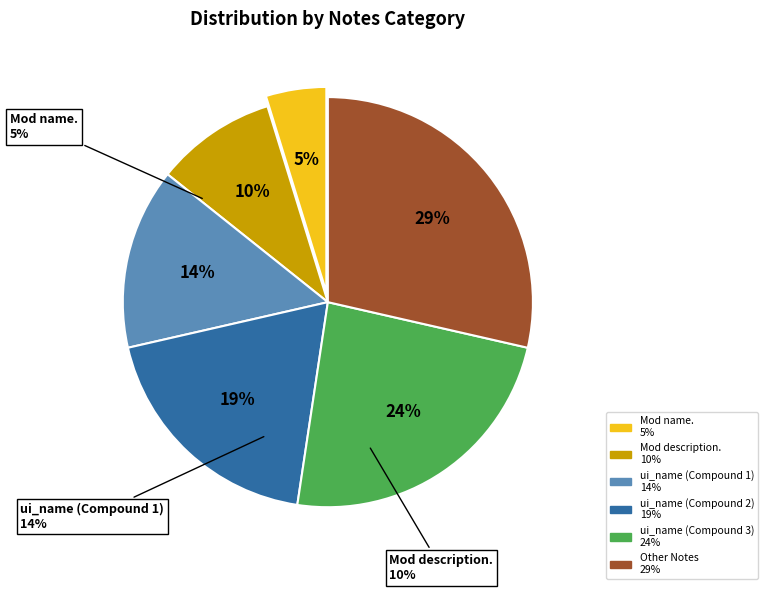

Which category has the biggest portion of the pie?

Other Notes